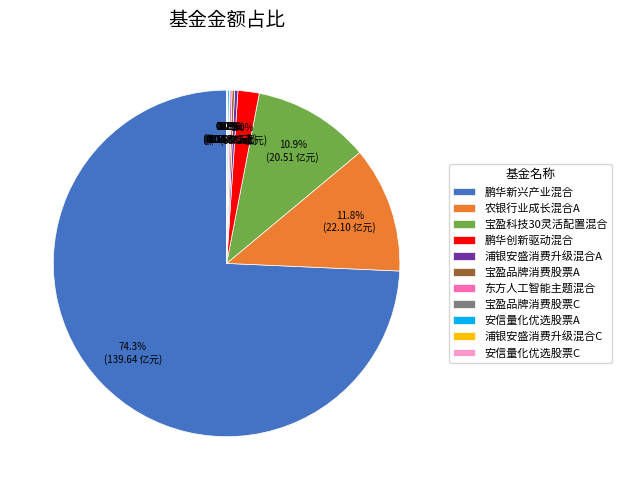

Between 鹏华创新驱动混合 and 浦银安盛消费升级混合A, which is larger?

鹏华创新驱动混合